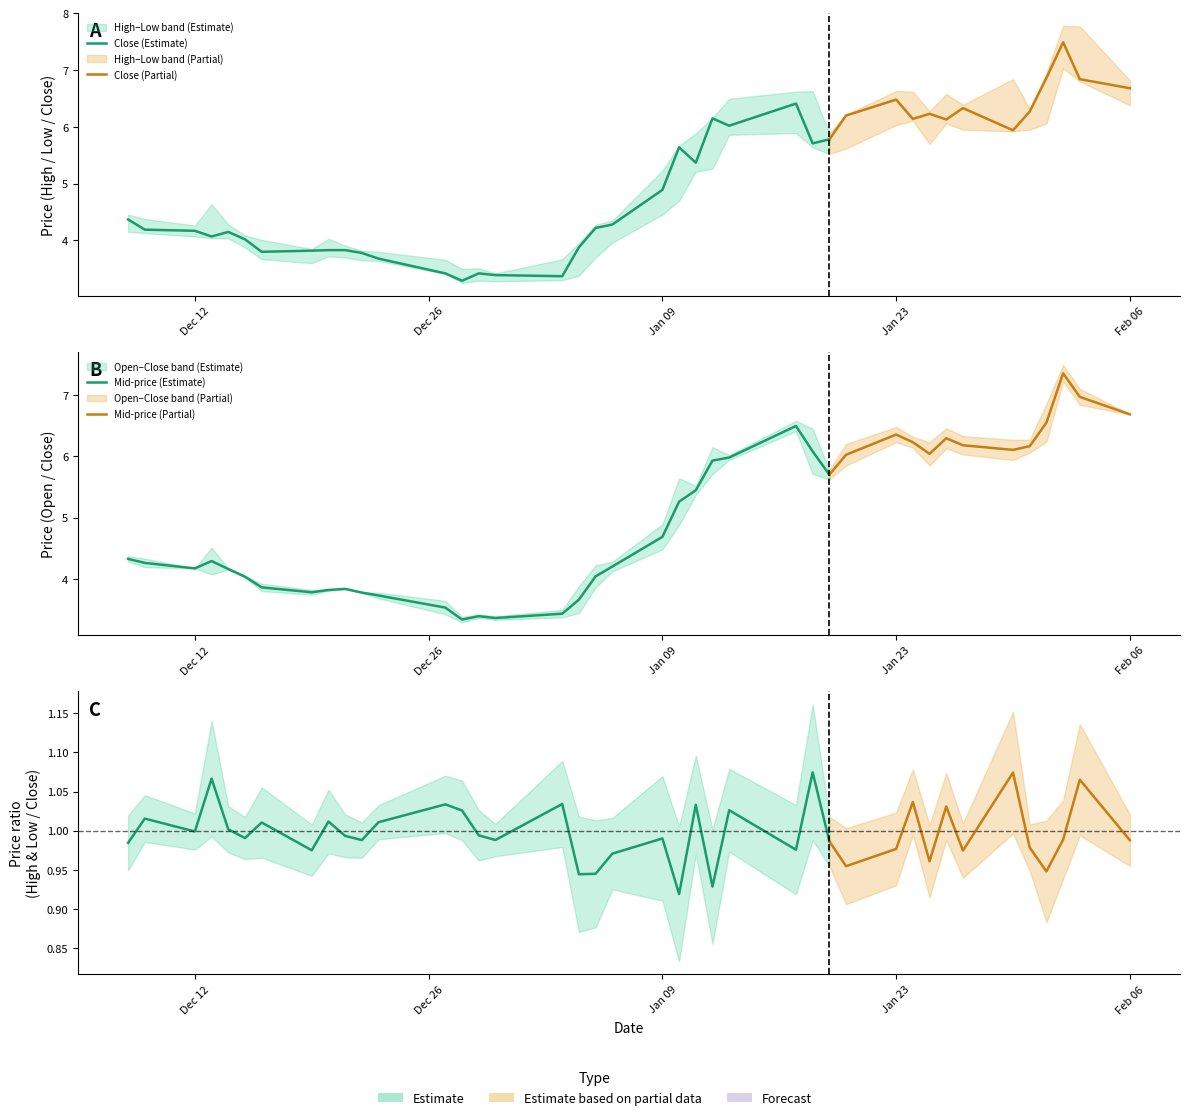

The Low series shows 8.7 at 25. True or false?

False